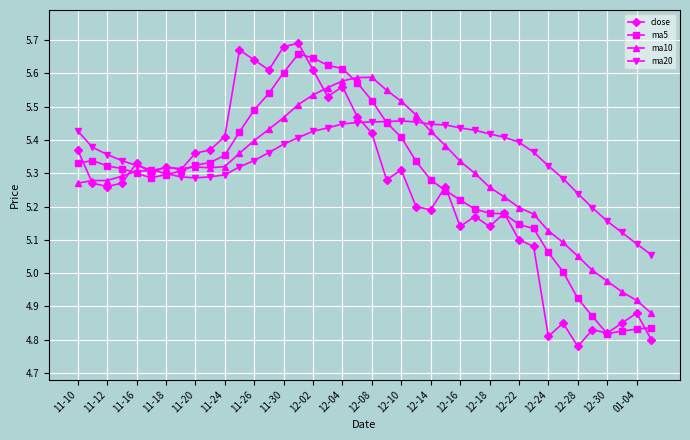

Which series has the widest spread of values?

close